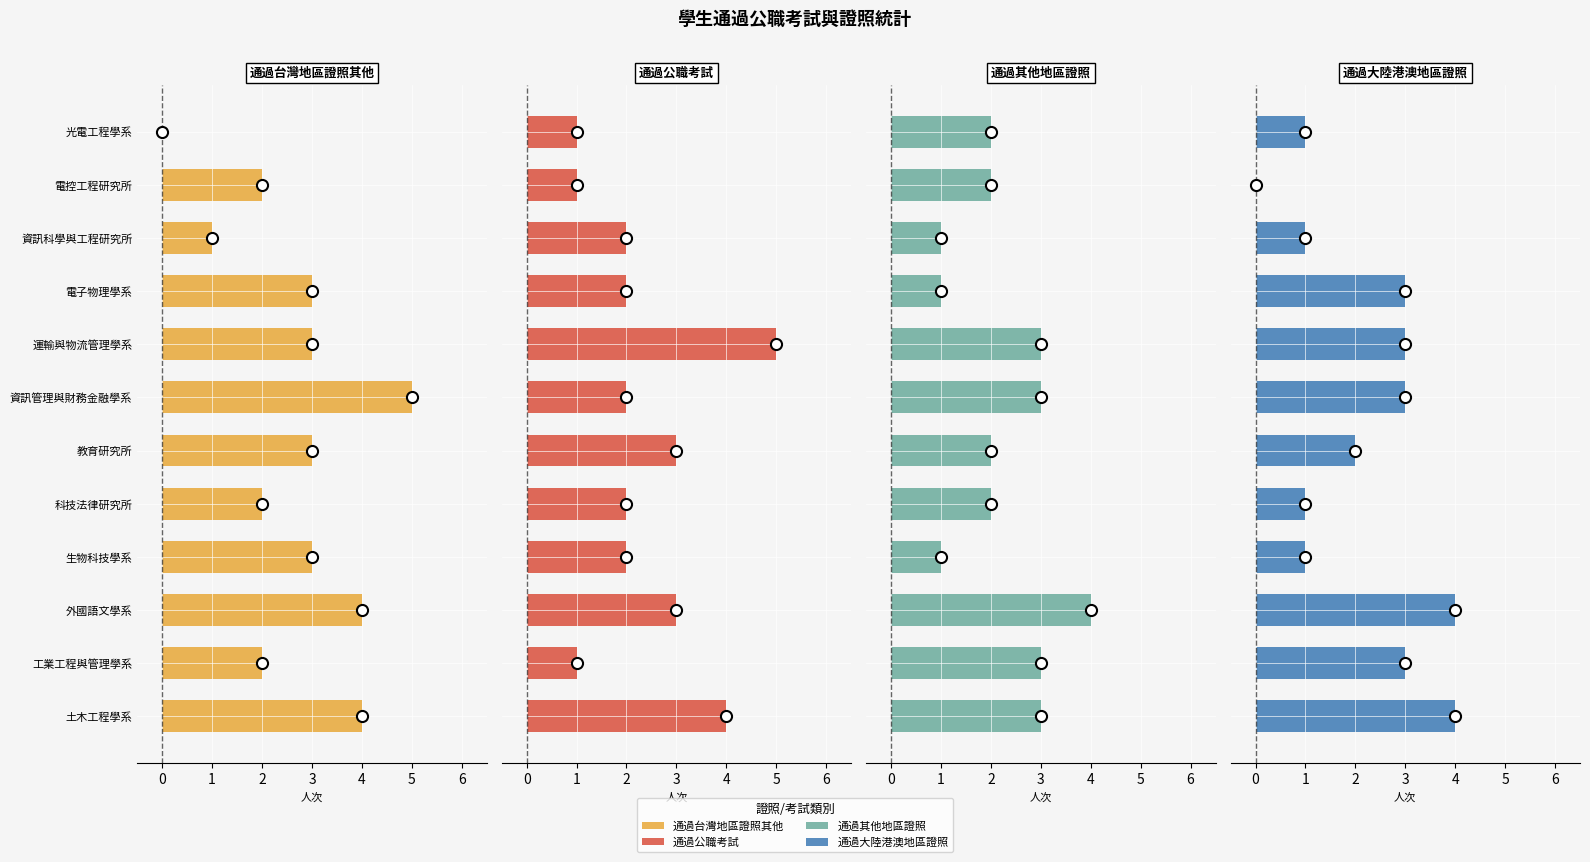

Rank the series by their maximum value, from lowest to highest.

通過其他地區證照, 通過大陸港澳地區證照, 通過台灣地區證照其他, 通過公職考試